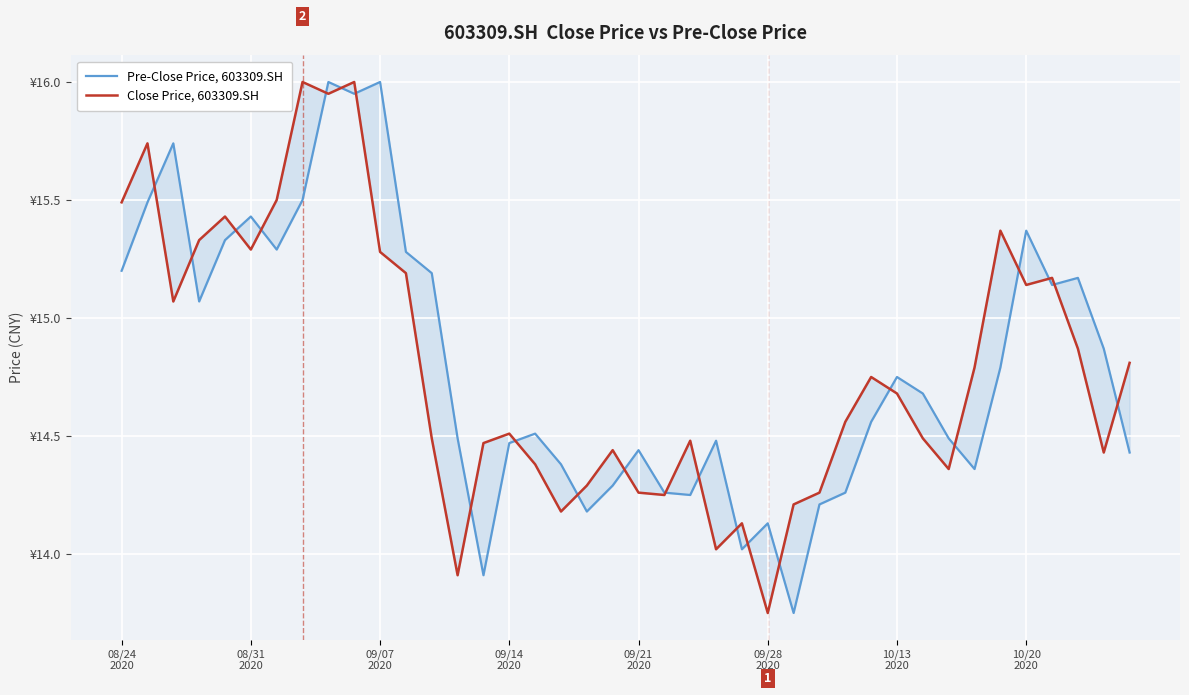

In Pre-Close Price, 603309.SH, how many points are higher than both neighbors (excluding endpoints)?

11